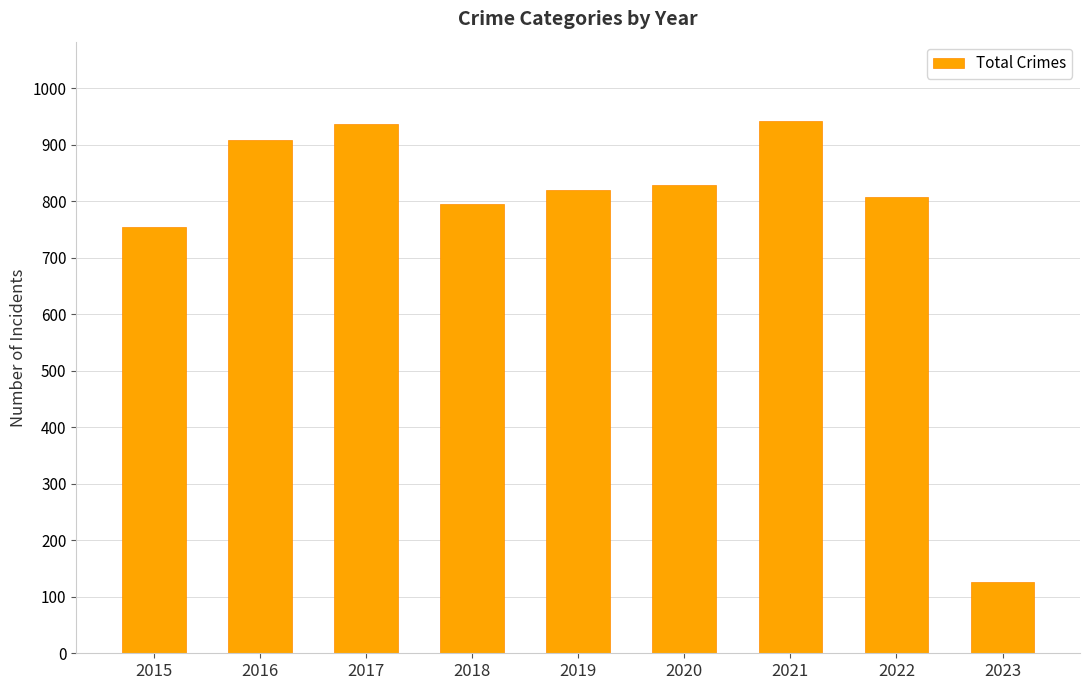

What is the average value?

768